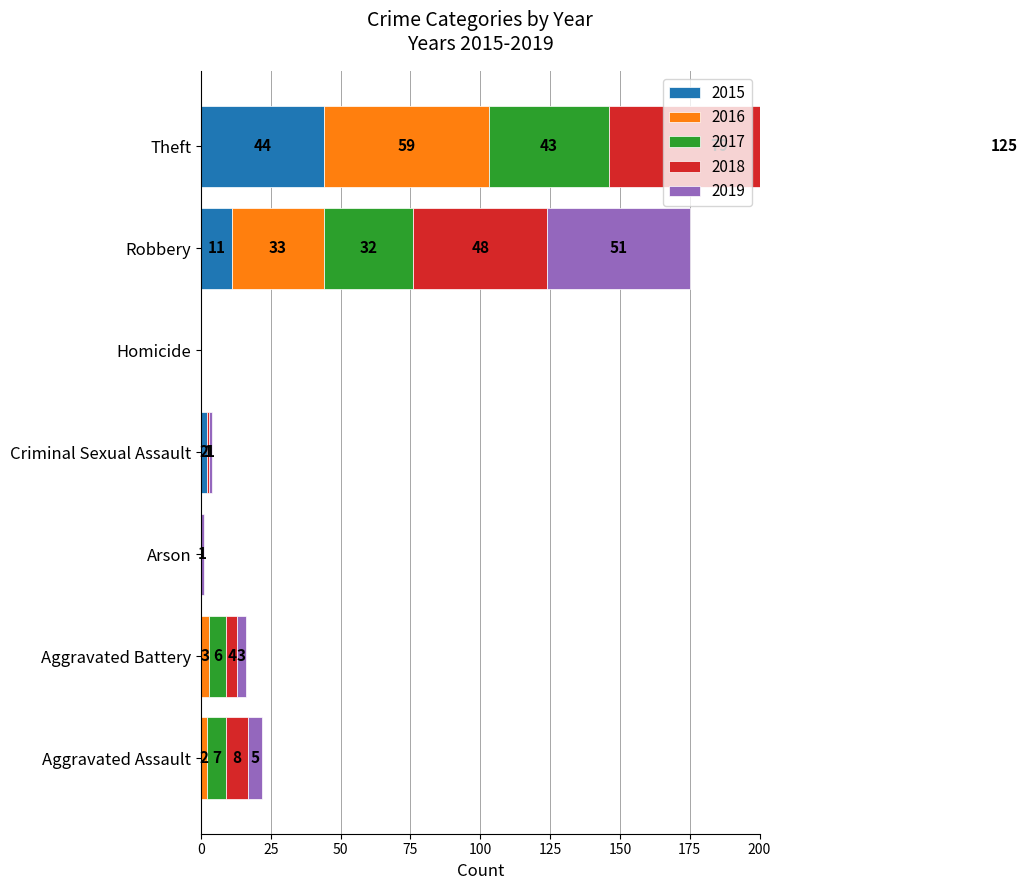

What is the average value of the 2018 series?

20